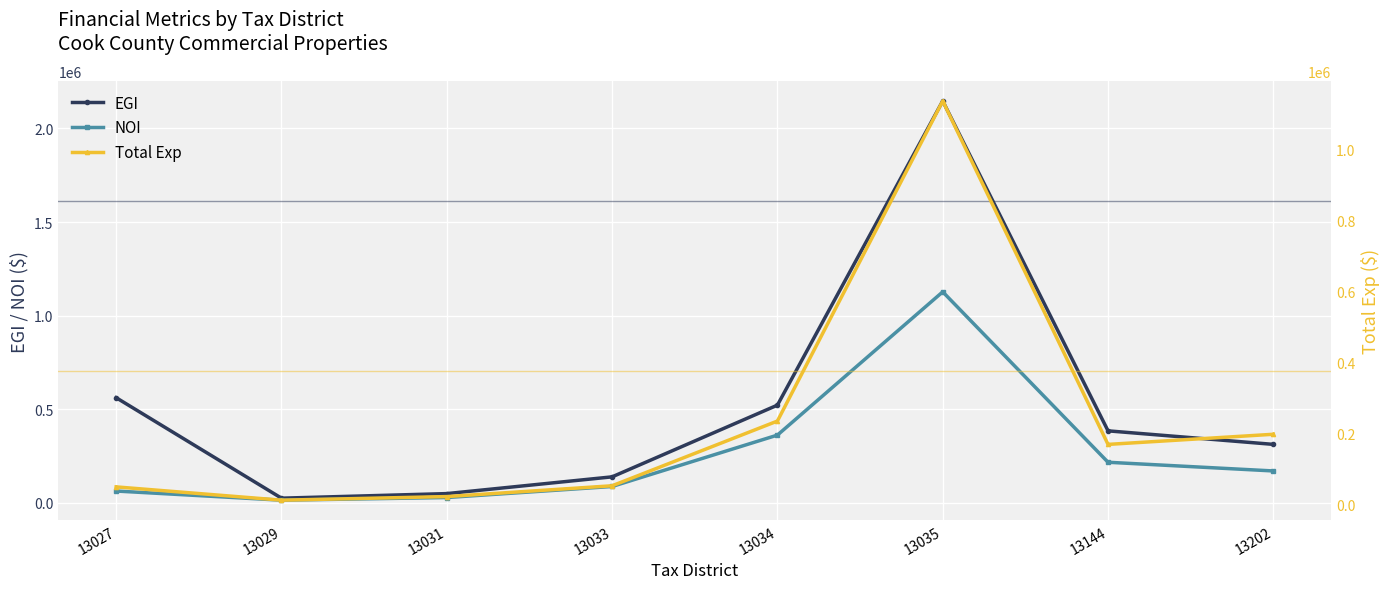

In Total Exp, how many points are higher than both neighbors (excluding endpoints)?

1